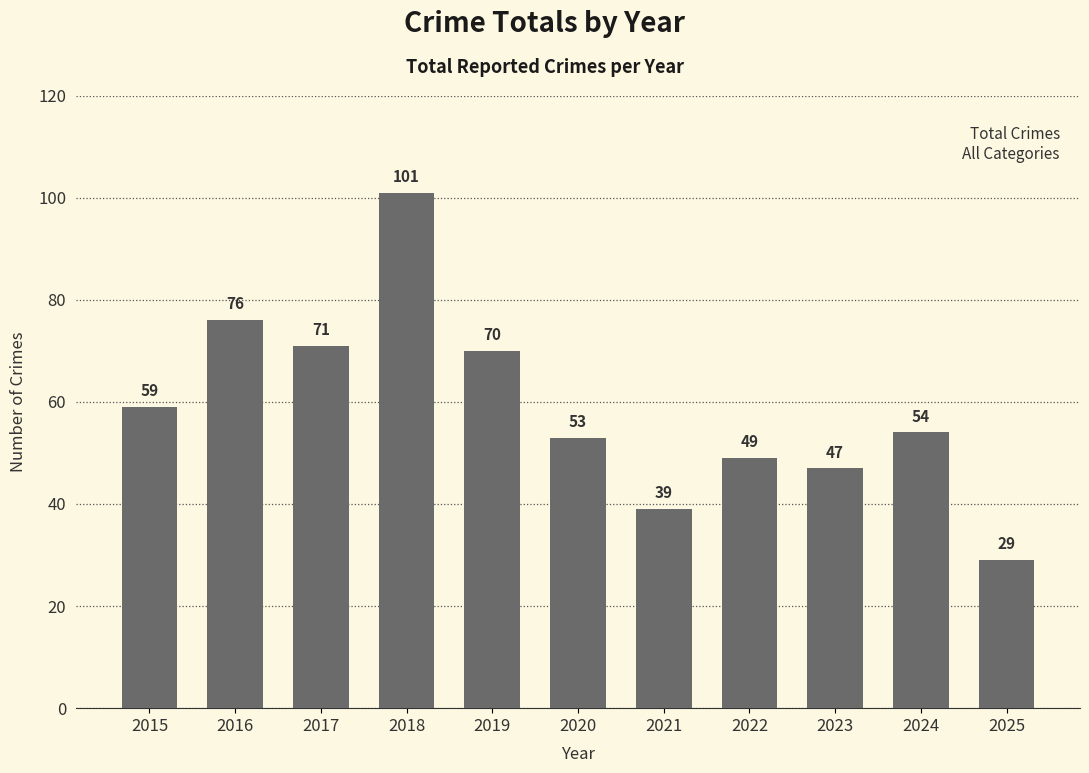

List the labels in order of value, smallest first.

2025, 2021, 2023, 2022, 2020, 2024, 2015, 2019, 2017, 2016, 2018